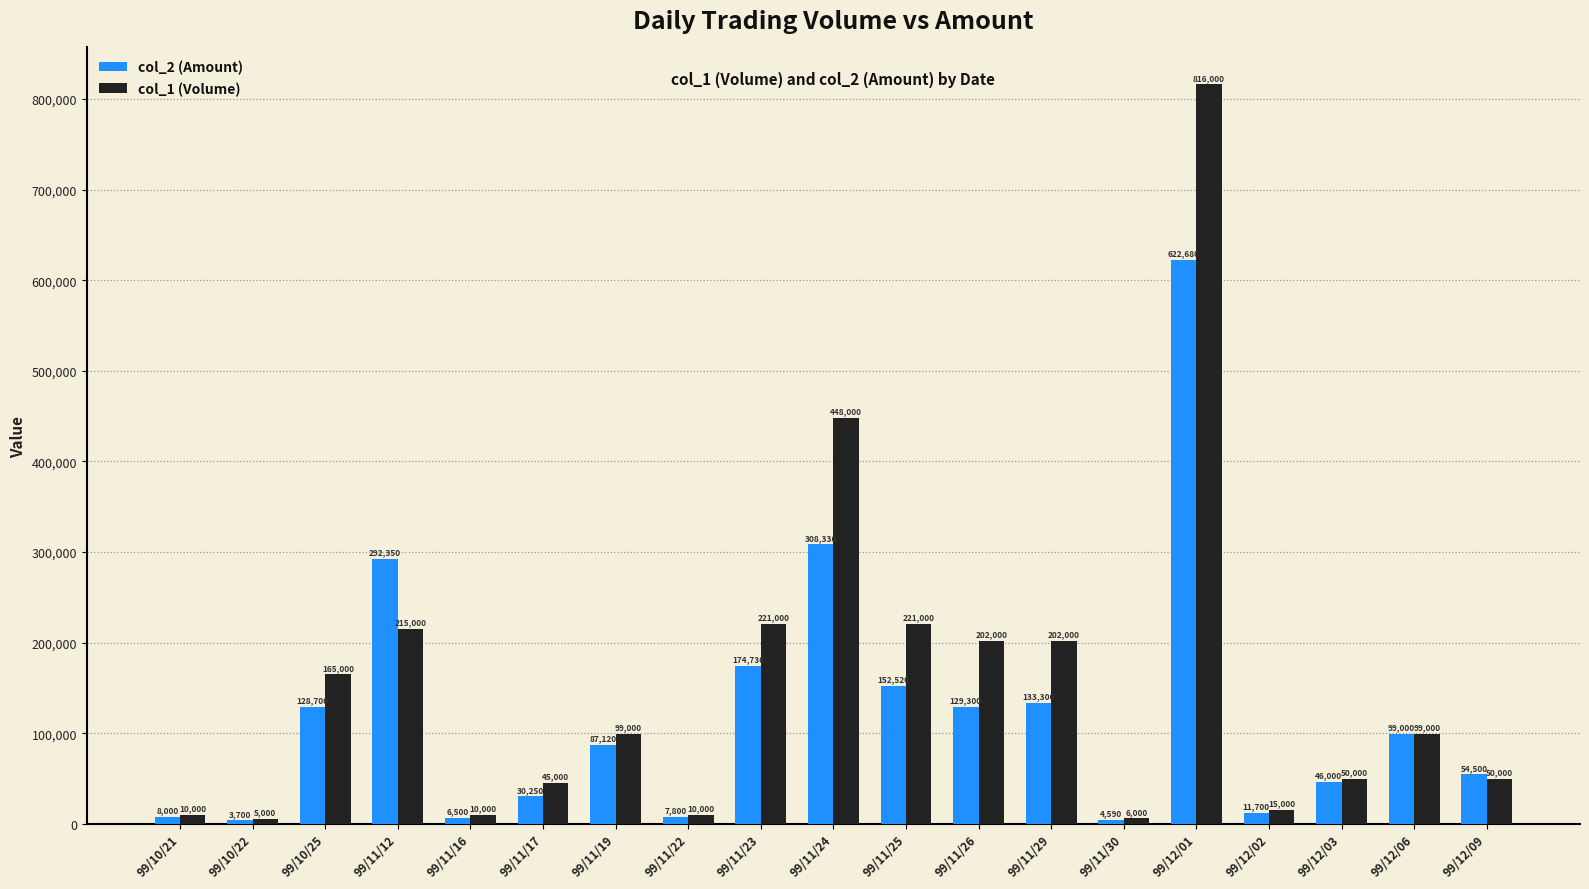

Reading left to right, transcribe all the data shown in this chart.

col_2 (Amount): 99/10/21=8000	99/10/22=3700	99/10/25=128700	99/11/12=292350	99/11/16=6500	99/11/17=30250	99/11/19=87120	99/11/22=7800	99/11/23=174730	99/11/24=308330	99/11/25=152520	99/11/26=129300	99/11/29=133300	99/11/30=4590	99/12/01=622680	99/12/02=11700	99/12/03=46000	99/12/06=99000	99/12/09=54500
col_1 (Volume): 99/10/21=10000	99/10/22=5000	99/10/25=165000	99/11/12=215000	99/11/16=10000	99/11/17=45000	99/11/19=99000	99/11/22=10000	99/11/23=221000	99/11/24=448000	99/11/25=221000	99/11/26=202000	99/11/29=202000	99/11/30=6000	99/12/01=816000	99/12/02=15000	99/12/03=50000	99/12/06=99000	99/12/09=50000